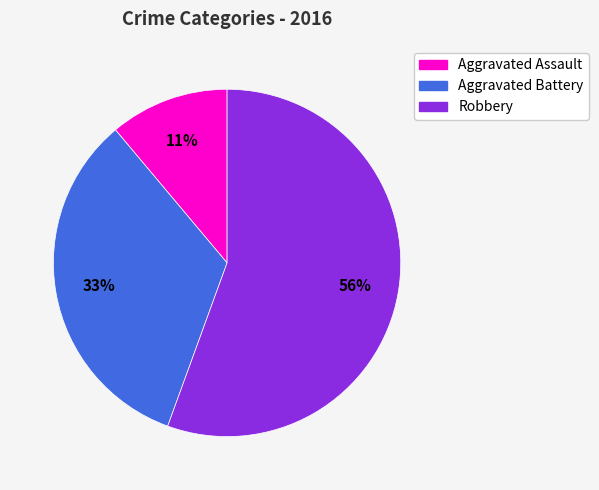

What is the majority slice?

Robbery